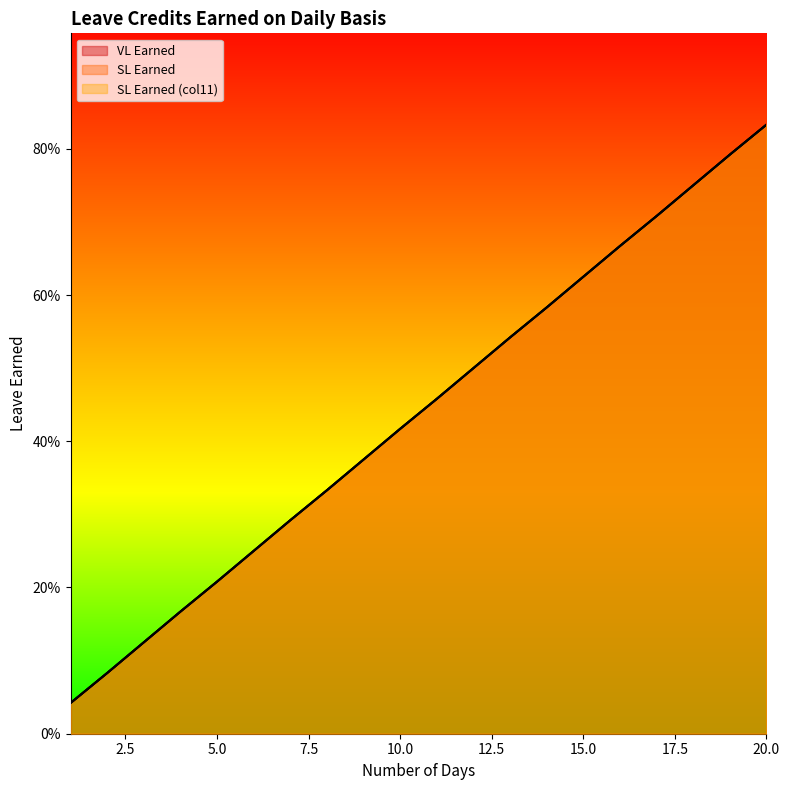

Which category has the highest value in the SL Earned (col11) series?

20